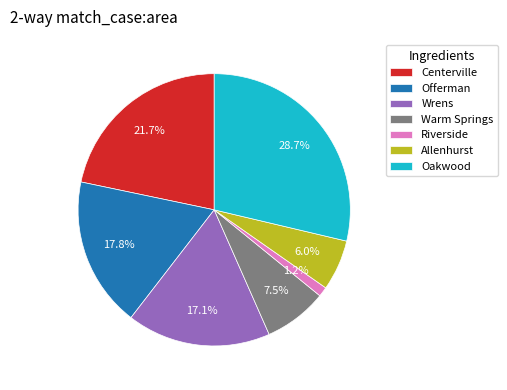

Which slice is the smallest?

Riverside